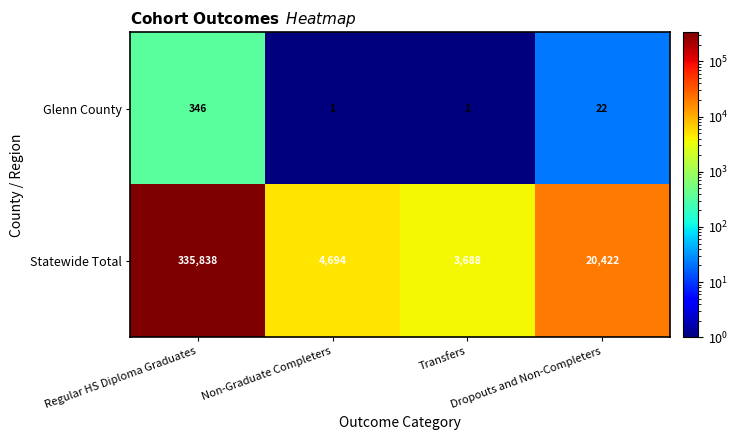

Which series has the largest range (max minus min)?

Statewide Total